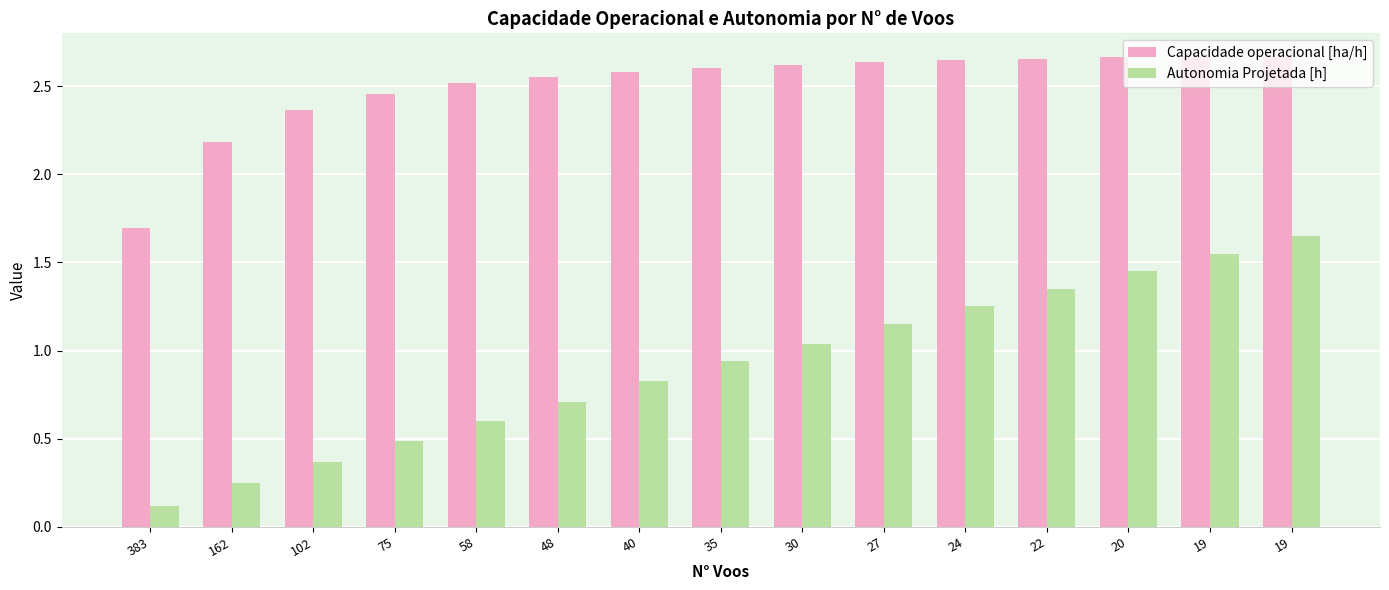

Which series has the largest total across all categories?

Capacidade operacional [ha/h]